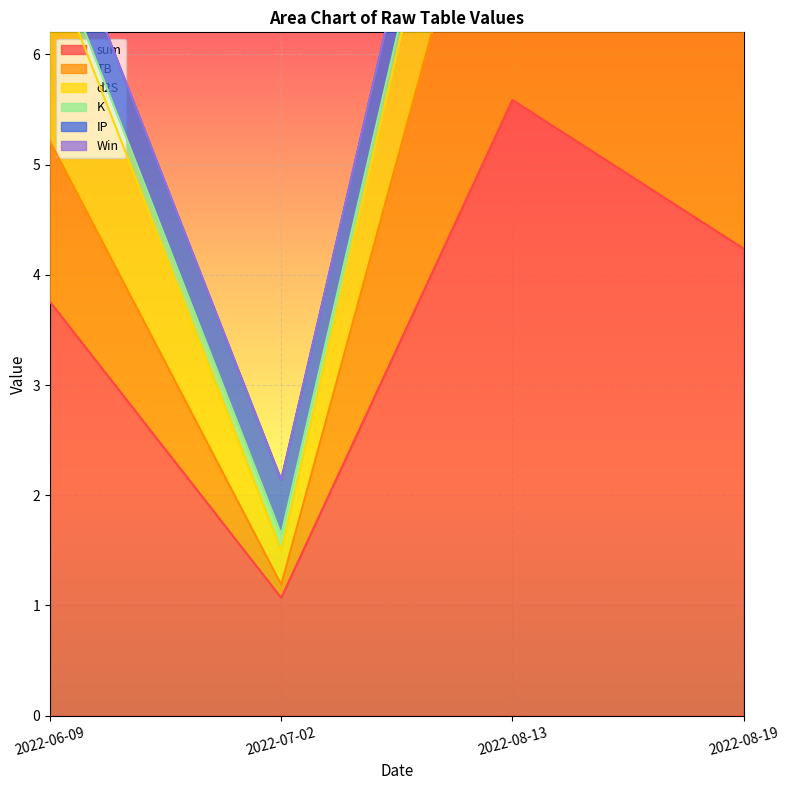

True or false: K and d2S cross at least once.

False